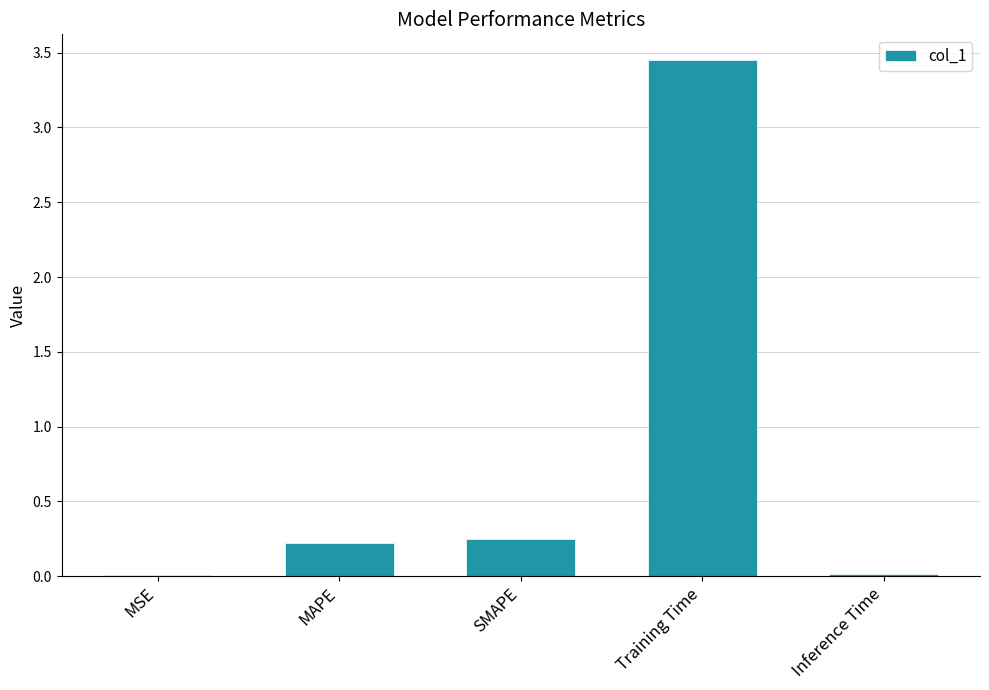

Which has a higher value, Inference Time or MAPE?

MAPE